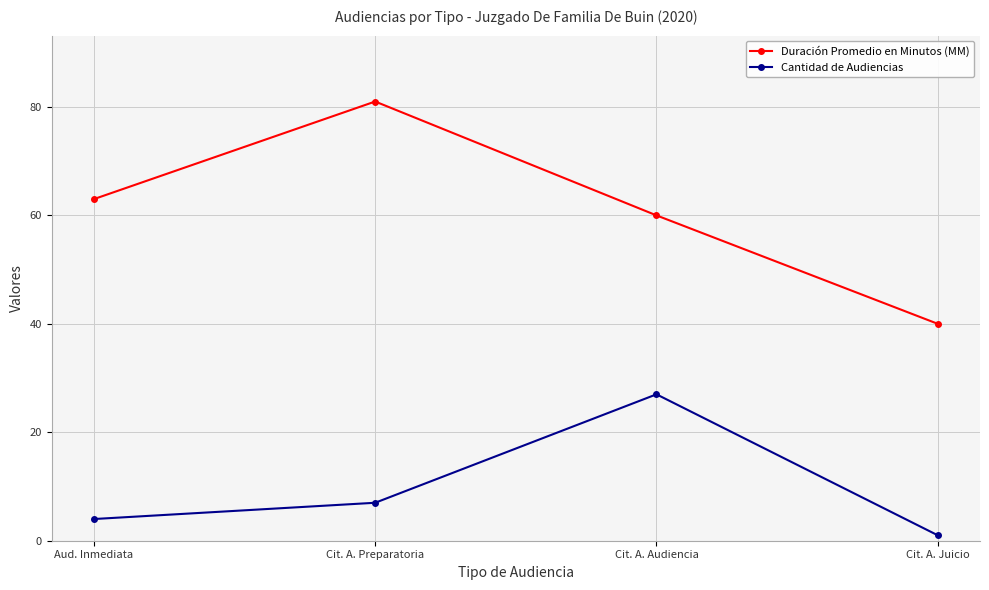

At which category does Cantidad de Audiencias reach its first local peak?

Cit. A. Audiencia